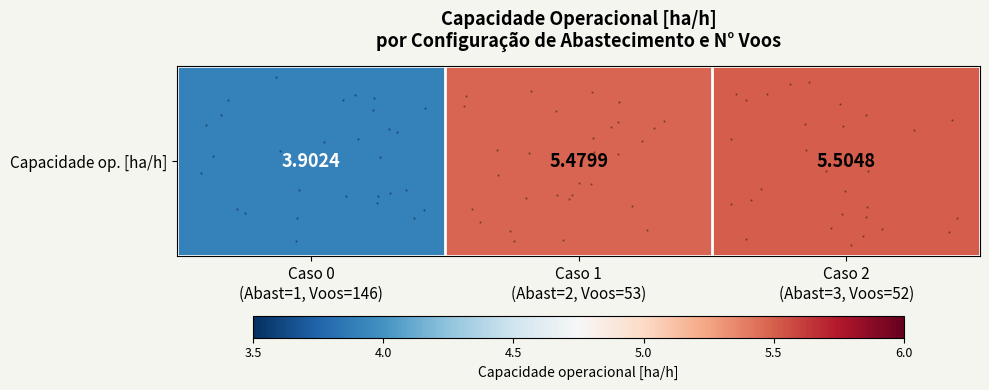

What is the sum of all values?

14.9